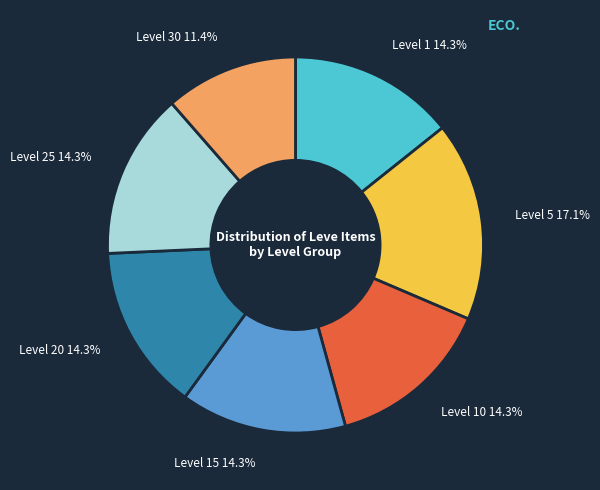

Which category has the biggest portion of the pie?

Level 5